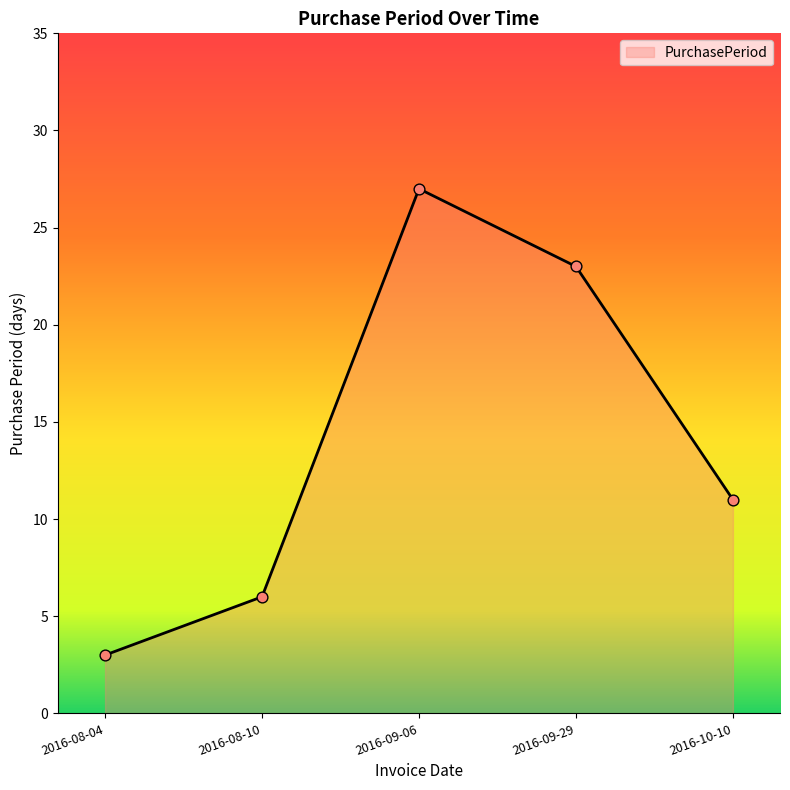

Between 2016-09-06 and 2016-08-04, which is larger?

2016-09-06